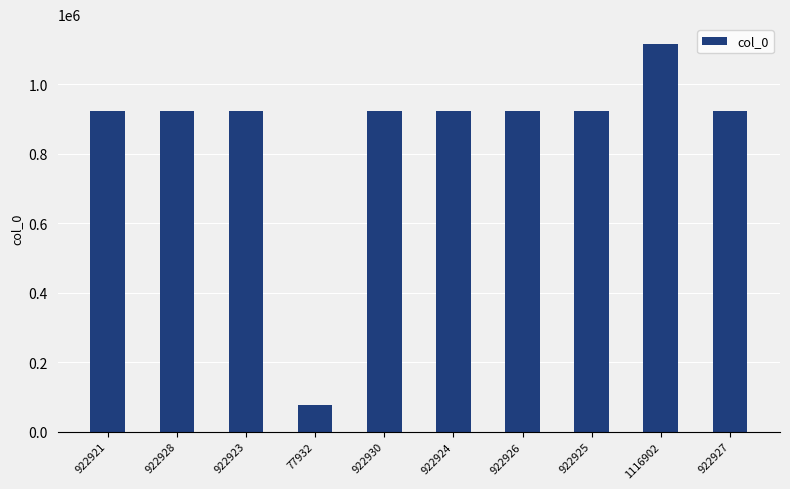

What is the difference between the second highest and minimum values?

844998